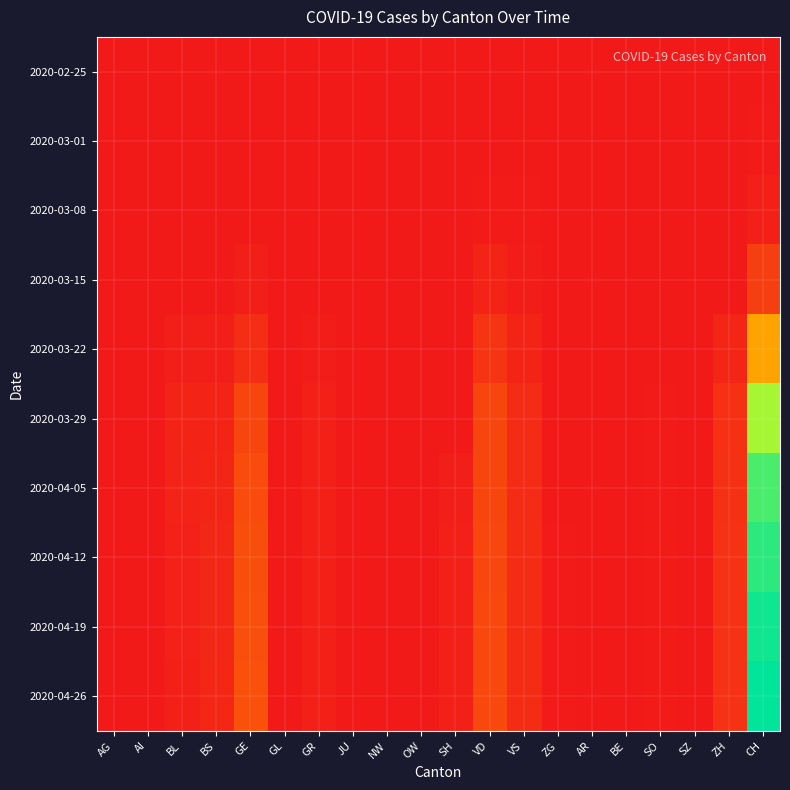

Reading left to right, what are all the values shown in this chart?

2020-02-25: AG=0	AI=0	BL=0	BS=0	GE=0	GL=0	GR=0	JU=0	NW=0	OW=0	SH=0	VD=0	VS=0	ZG=0	AR=0	BE=0	SO=0	SZ=0	ZH=0	CH=0
2020-03-01: AG=0	AI=0	BL=0	BS=1	GE=1	GL=3	GR=1	JU=0	NW=0	OW=0	SH=0	VD=4	VS=7	ZG=0	AR=0	BE=0	SO=0	SZ=0	ZH=0	CH=16
2020-03-08: AG=0	AI=0	BL=4	BS=1	GE=9	GL=0	GR=5	JU=0	NW=3	OW=0	SH=0	VD=22	VS=16	ZG=0	AR=0	BE=0	SO=0	SZ=0	ZH=0	CH=61
2020-03-15: AG=0	AI=0	BL=12	BS=0	GE=46	GL=0	GR=9	JU=6	NW=0	OW=0	SH=0	VD=90	VS=36	ZG=0	AR=0	BE=0	SO=0	SZ=0	ZH=0	CH=315
2020-03-22: AG=0	AI=0	BL=40	BS=50	GE=179	GL=0	GR=27	JU=5	NW=0	OW=0	SH=0	VD=231	VS=92	ZG=3	AR=0	BE=0	SO=0	SZ=0	ZH=110	CH=1091
2020-03-29: AG=0	AI=0	BL=99	BS=87	GE=365	GL=2	GR=63	JU=4	NW=0	OW=0	SH=0	VD=367	VS=153	ZG=12	AR=0	BE=0	SO=15	SZ=0	ZH=194	CH=1992
2020-04-05: AG=0	AI=0	BL=80	BS=110	GE=420	GL=5	GR=55	JU=10	NW=0	OW=0	SH=50	VD=370	VS=150	ZG=14	AR=0	BE=0	SO=18	SZ=0	ZH=200	CH=2300
2020-04-12: AG=0	AI=0	BL=70	BS=115	GE=440	GL=5	GR=58	JU=12	NW=0	OW=0	SH=55	VD=380	VS=155	ZG=15	AR=0	BE=0	SO=20	SZ=0	ZH=205	CH=2400
2020-04-19: AG=0	AI=0	BL=65	BS=118	GE=450	GL=4	GR=60	JU=11	NW=0	OW=0	SH=58	VD=390	VS=158	ZG=16	AR=0	BE=0	SO=22	SZ=0	ZH=208	CH=2500
2020-04-26: AG=0	AI=0	BL=60	BS=120	GE=460	GL=4	GR=62	JU=10	NW=0	OW=0	SH=60	VD=395	VS=160	ZG=17	AR=0	BE=0	SO=24	SZ=0	ZH=210	CH=2550